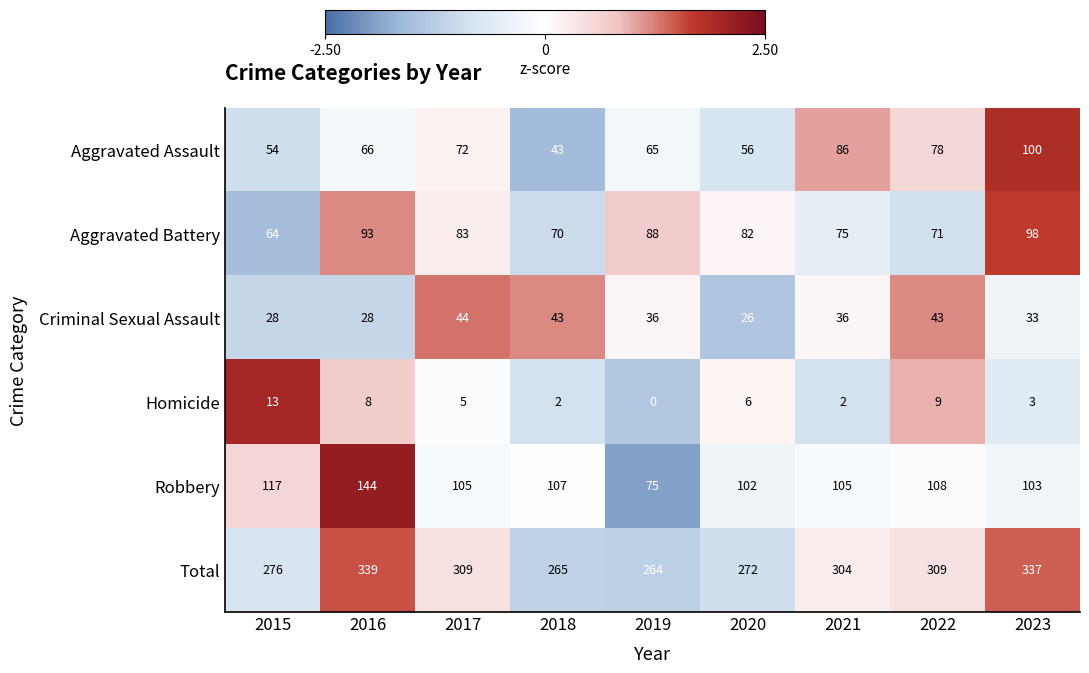

Which series has the largest range (max minus min)?

Total